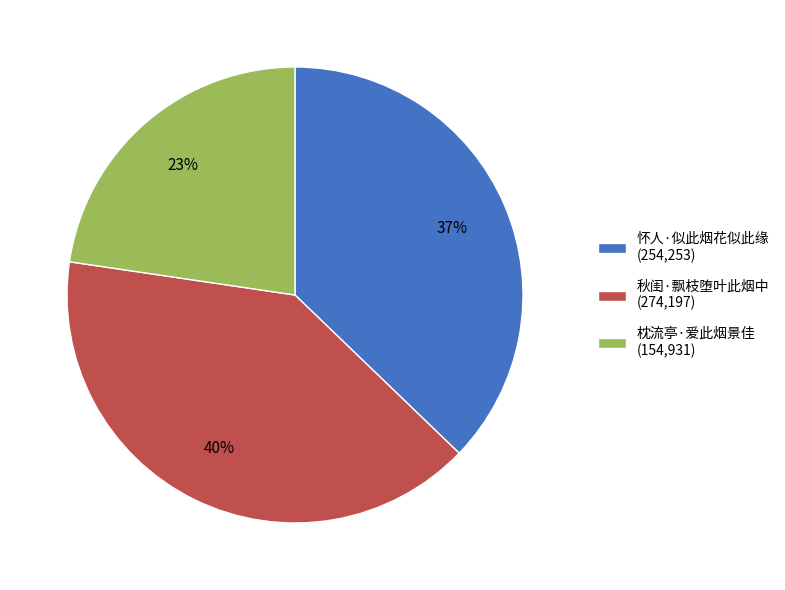

To the nearest percent, what is the combined percentage of 枕流亭·爱此烟景佳 and 秋闺·飘枝堕叶此烟中?

63%